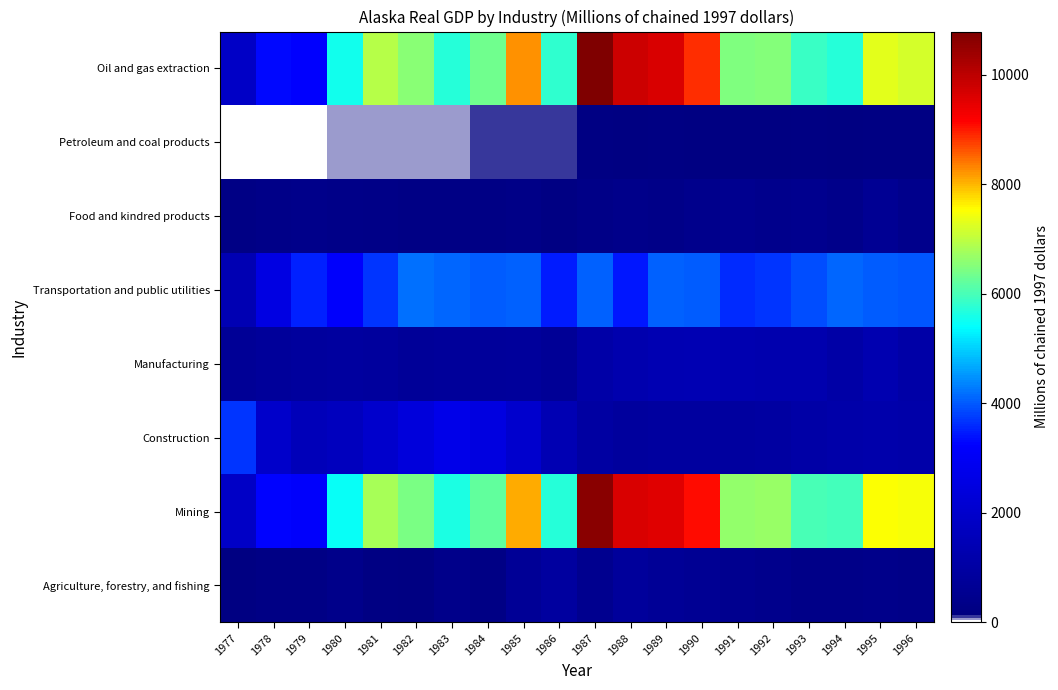

What is the smallest value displayed?

23.8